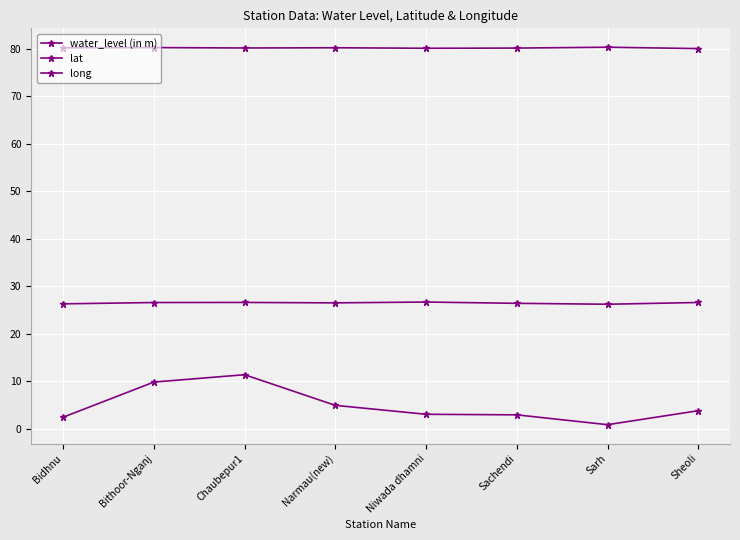

Does the chart have visible grid lines?

Yes